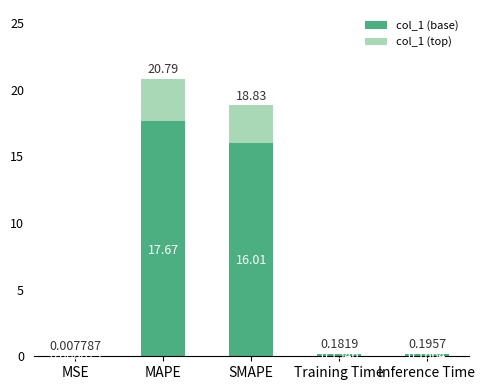

At which label does col_1 (base) reach its peak?

MAPE